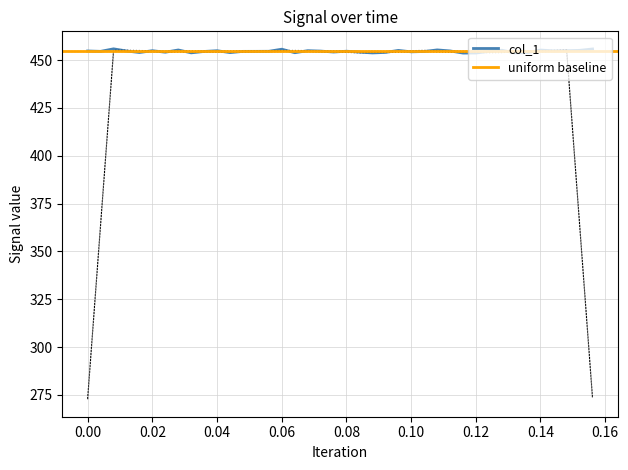

What is the highest value of the col_1 series?

455.9